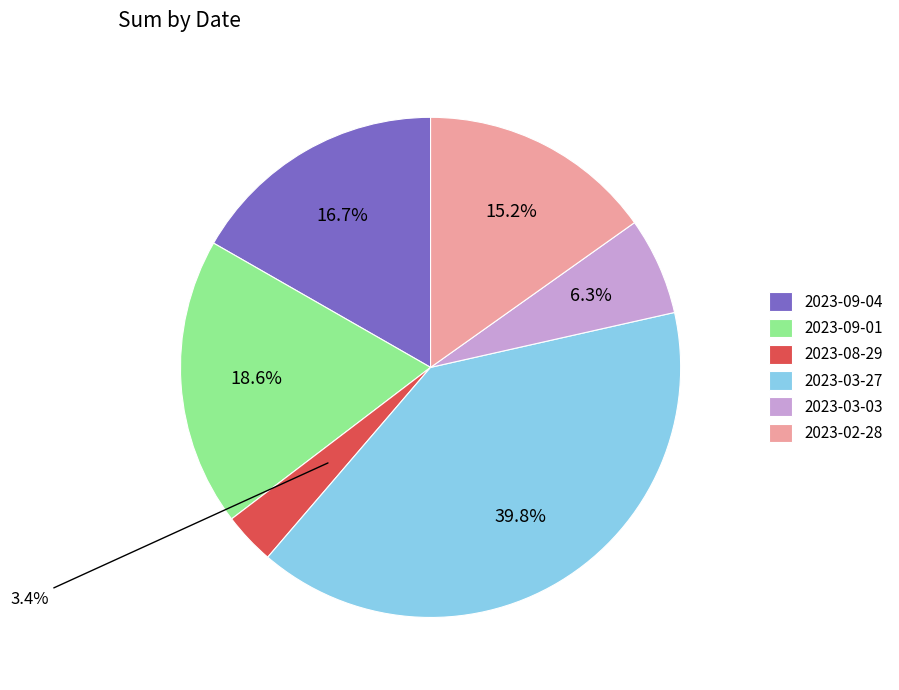

What is the total percentage of 2023-08-29 and 2023-09-04?

20.1%